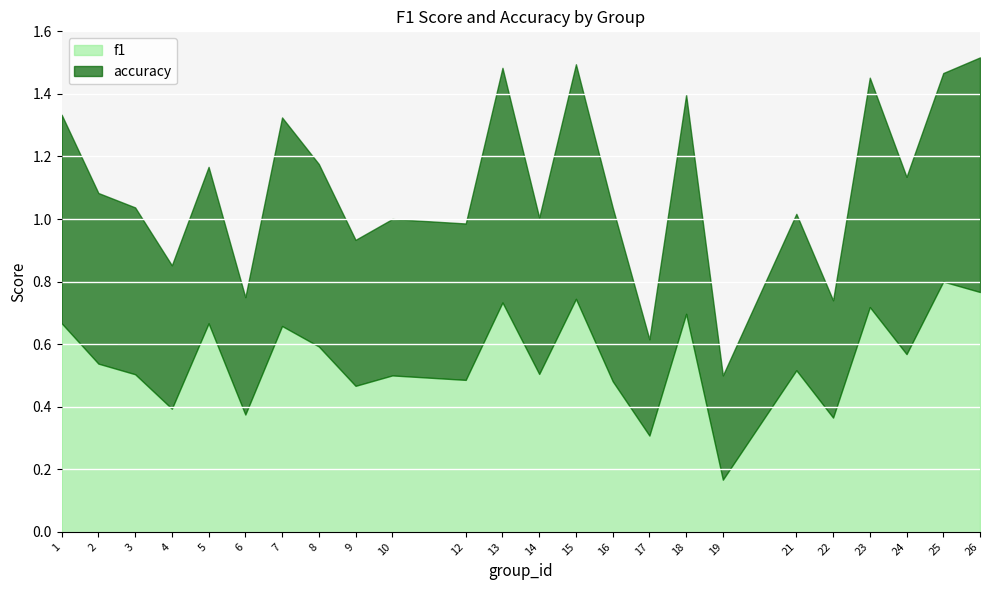

List the labels in order of accuracy value, smallest first.

17, 19, 6, 22, 4, 9, 5, 10, 12, 14, 21, 3, 2, 16, 24, 8, 1, 7, 25, 18, 23, 13, 15, 26